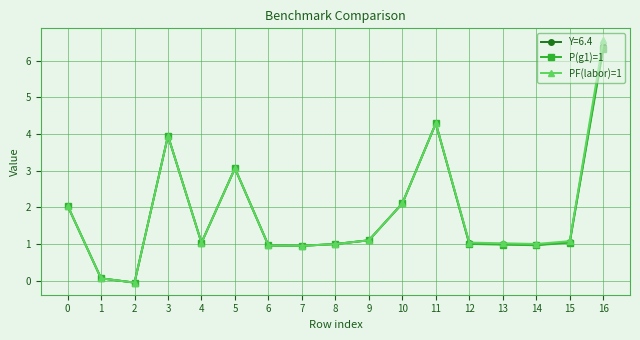

At which category is the sum across all series the highest?

16